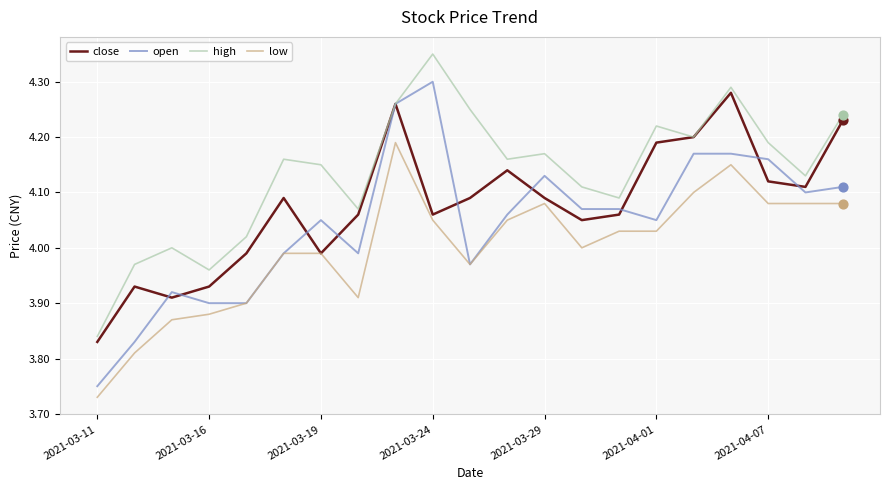

Which series has the largest total across all categories?

high